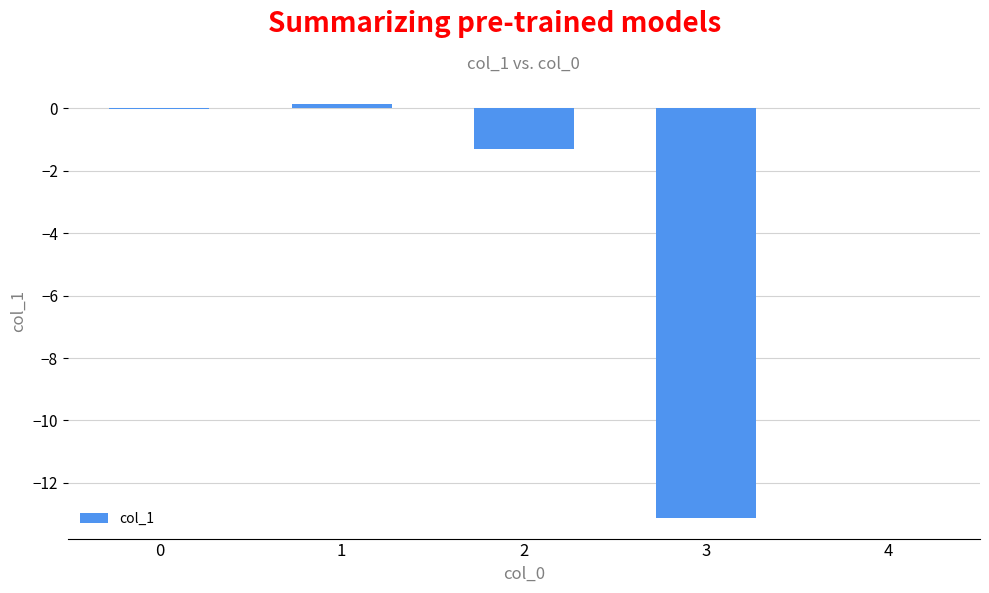

Reading left to right, list all the values displayed in this chart.

-0.0	0.2	-1.3	-13.1	0.0